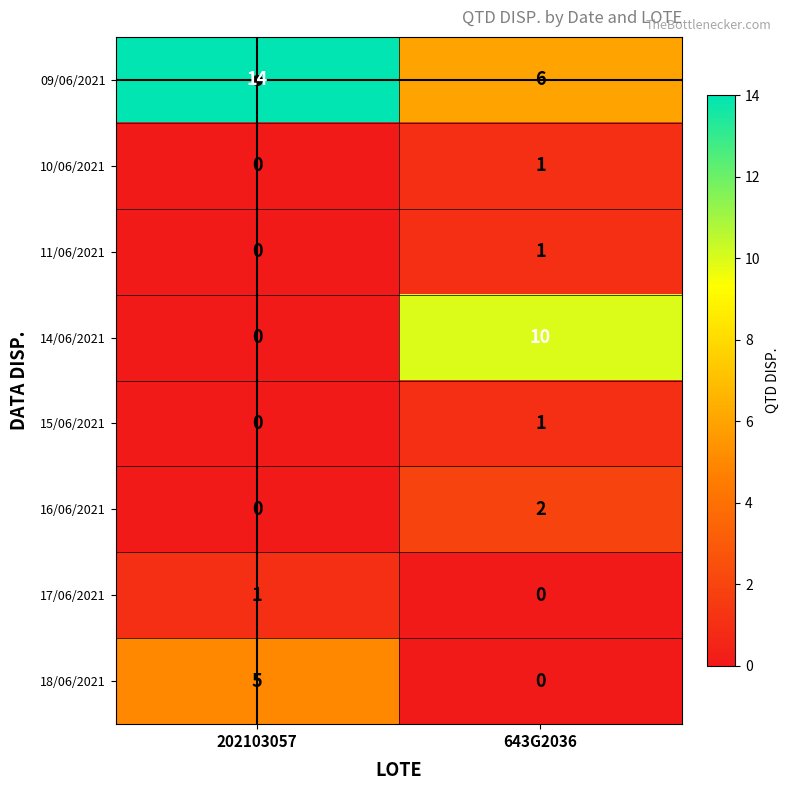

What is the average value of the 14/06/2021 series?

5